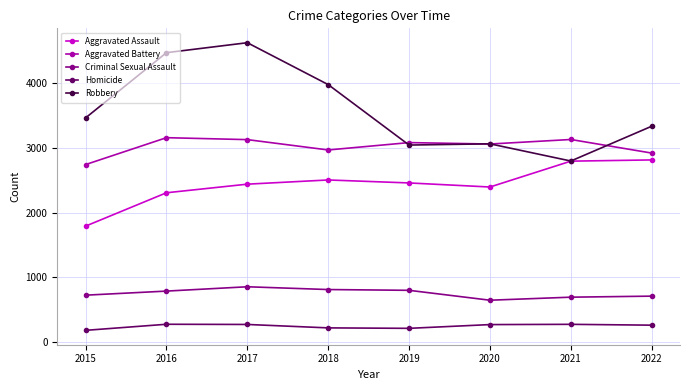

Is the value of Homicide at 2017 greater than the value of Criminal Sexual Assault at 2022?

No